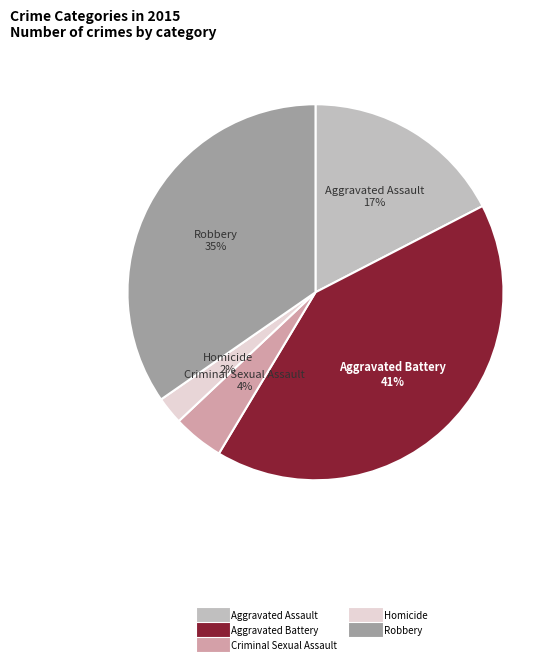

Is the sum of Aggravated Battery and Robbery greater than half?

Yes